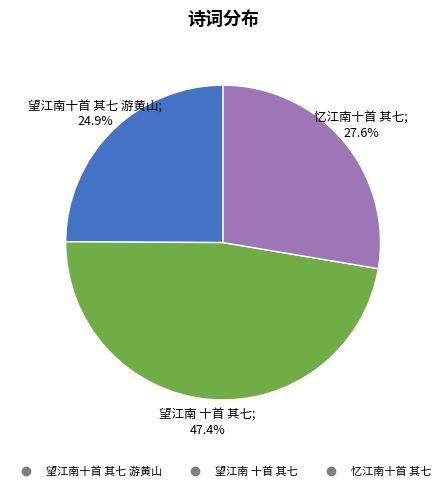

Which slice is the smallest?

望江南十首 其七 游黄山